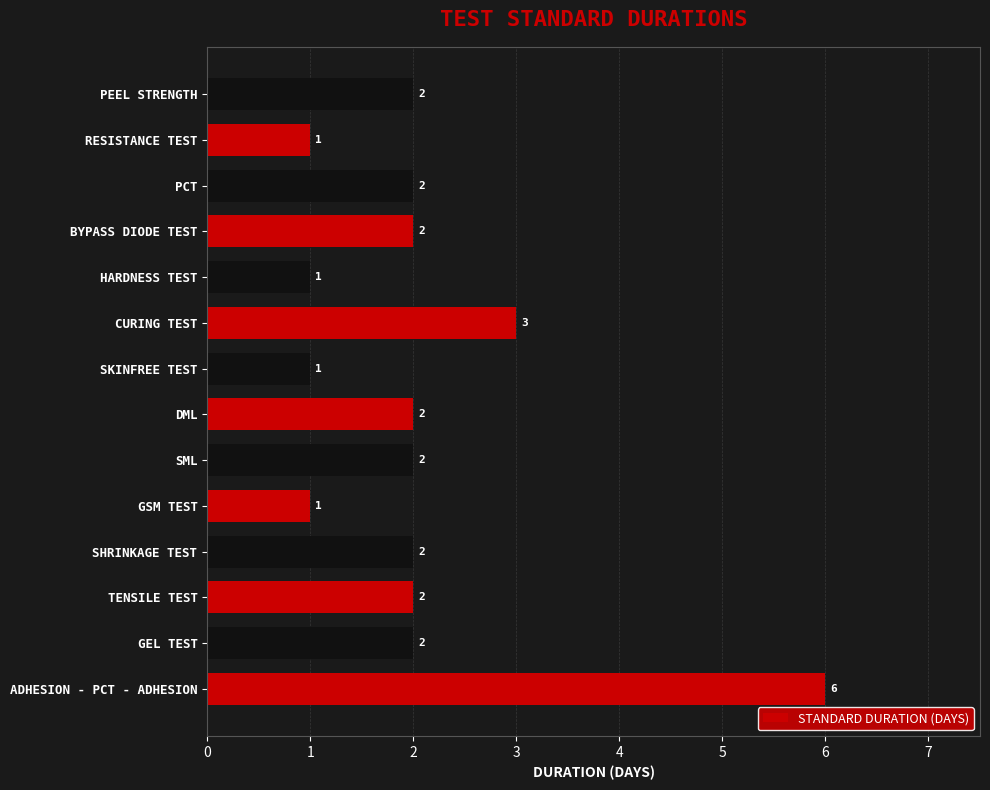

Reading top to bottom, list all the values displayed in this chart.

2	1	2	2	1	3	1	2	2	1	2	2	2	6